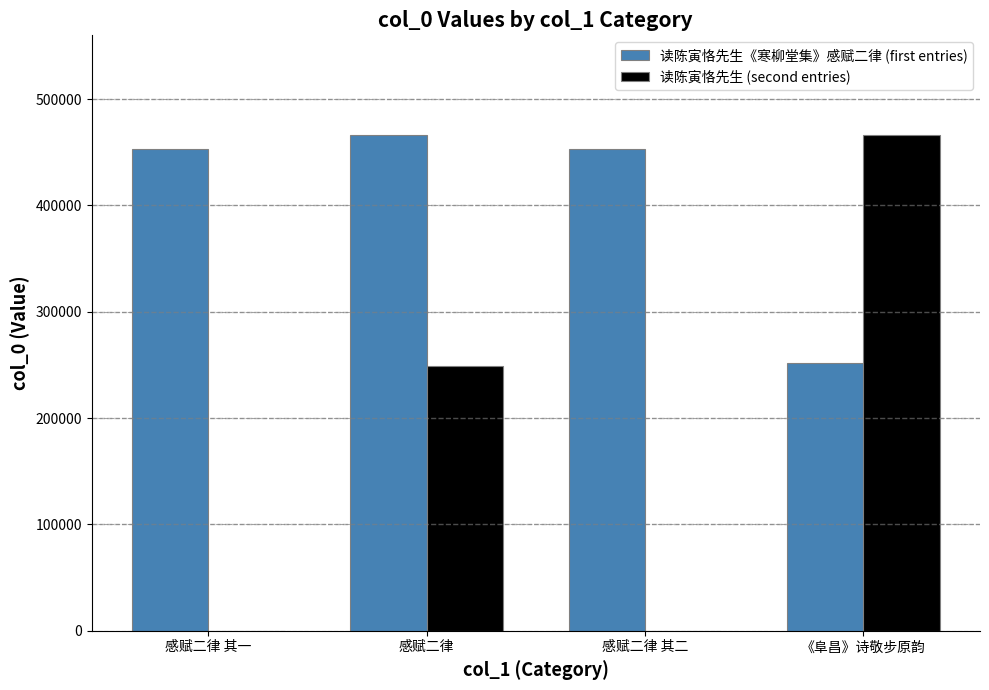

What is the sum of all 读陈寅恪先生《寒柳堂集》感赋二律 (first entries) values?

1624254